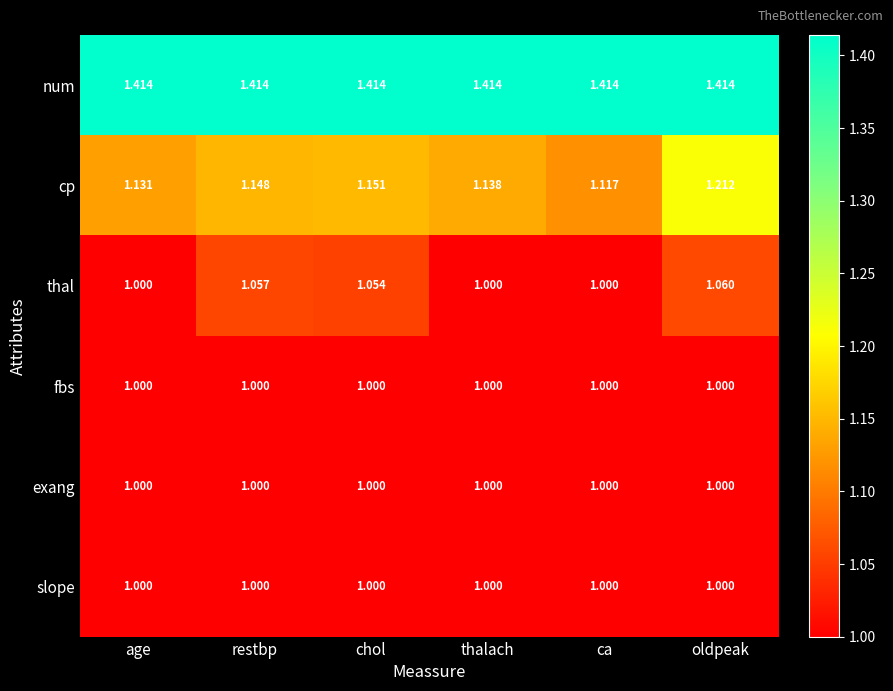

Between age and restbp, which series saw the biggest shift?

thal